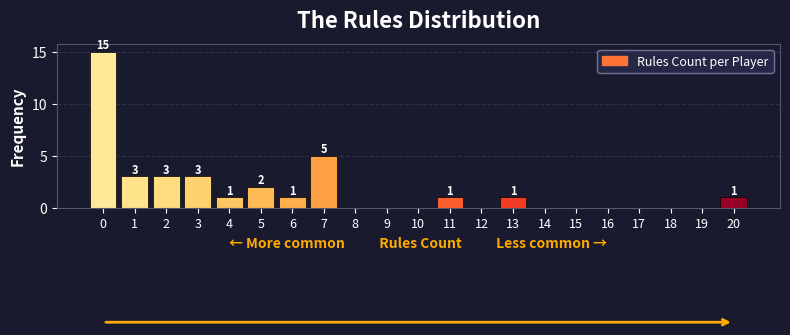

Reading left to right, extract all data points from this chart.

0=15	1=3	2=3	3=3	4=1	5=2	6=1	7=5	8=0	9=0	10=0	11=1	12=0	13=1	14=0	15=0	16=0	17=0	18=0	19=0	20=1